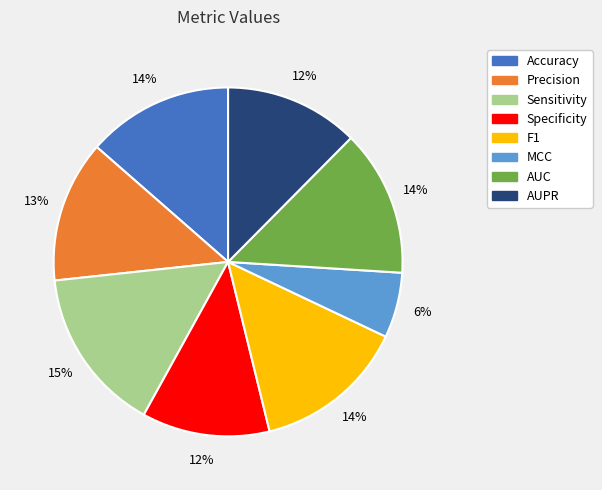

Do AUPR and F1 together represent more than half of the pie?

No